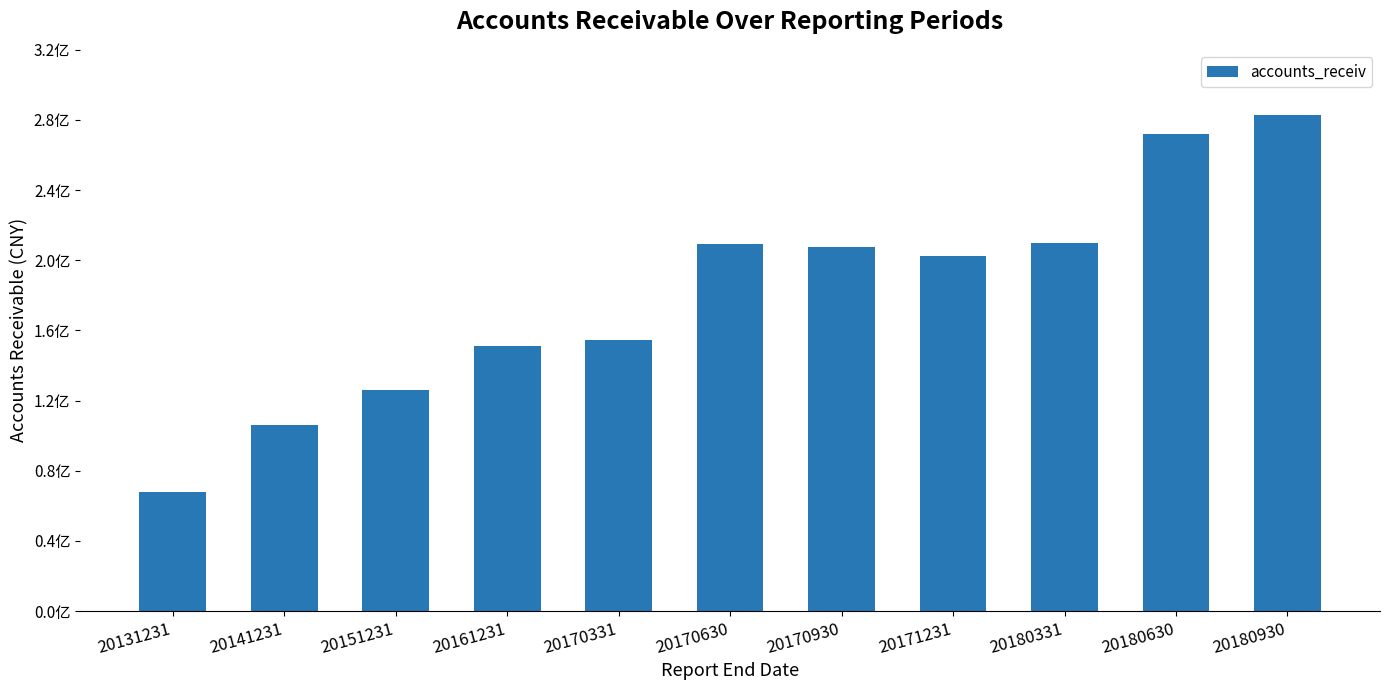

What is the difference between the maximum and minimum values?

214703097.9